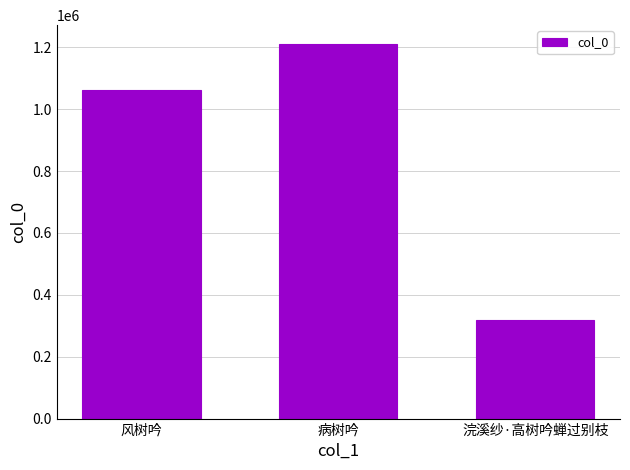

Reading left to right, what are all the values shown in this chart?

1063429	1210927	318861